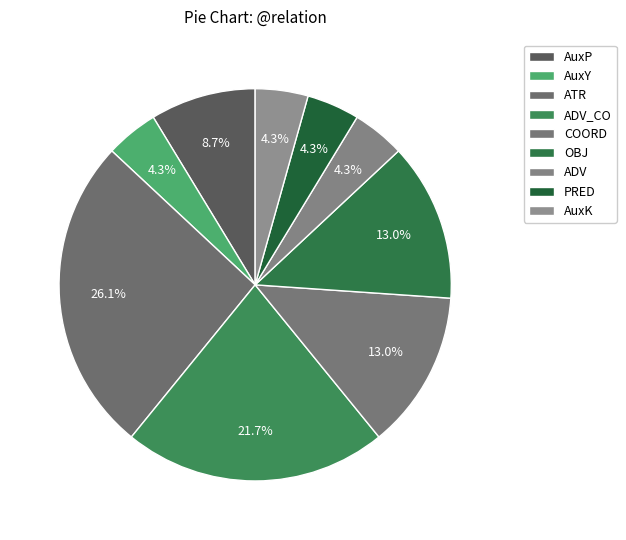

What is the largest slice in the pie chart?

ATR